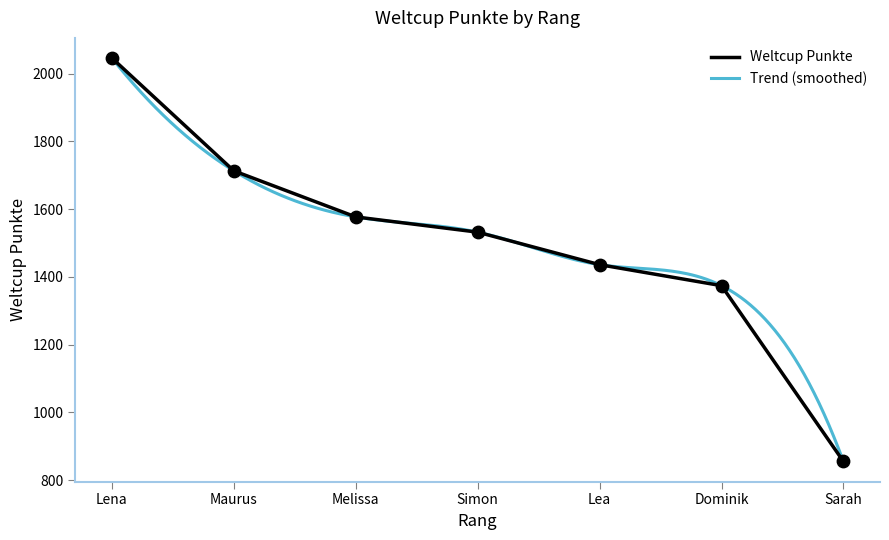

Rank the categories by Weltcup Punkte value from lowest to highest.

Sarah, Dominik, Lea, Simon, Melissa, Maurus, Lena